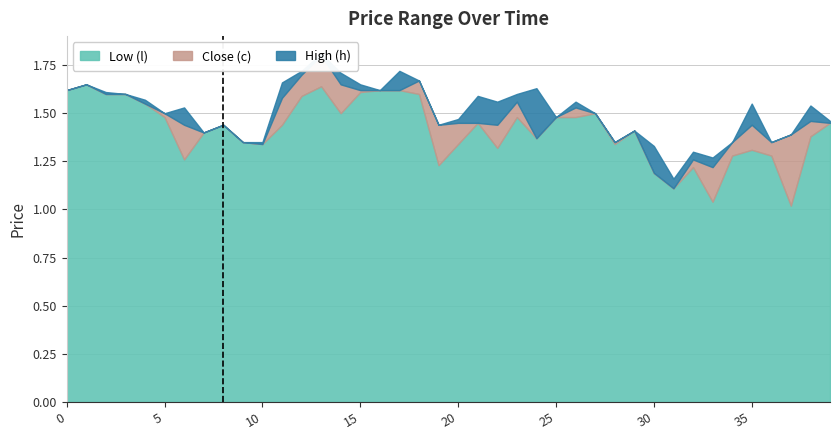

List the series in order of their overall mean, highest first.

High (h), Close (c), Low (l)